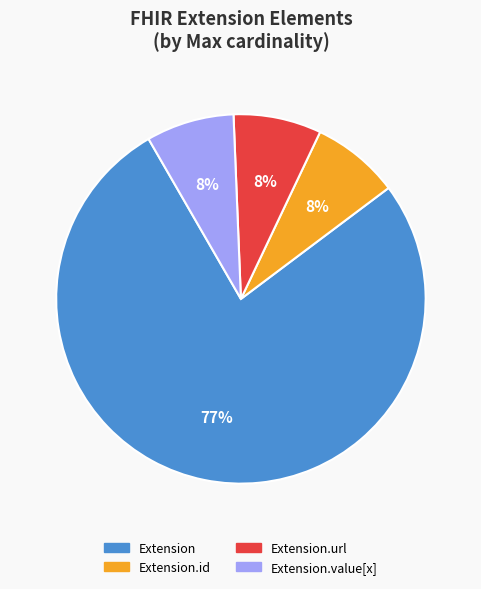

Does any single category account for the majority?

Yes